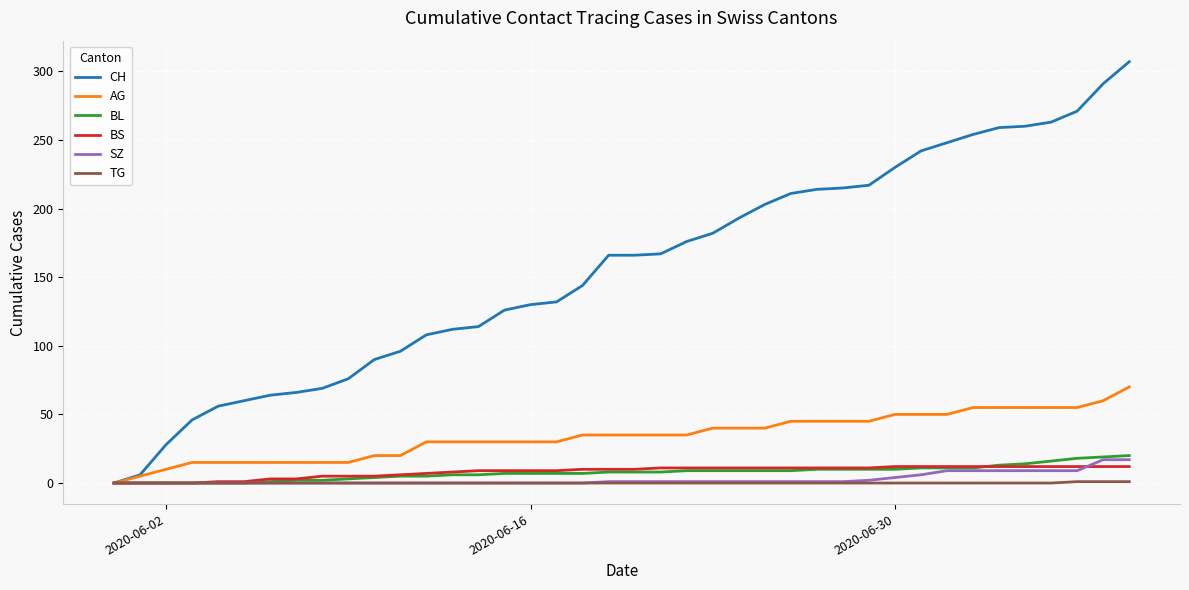

Which series has the largest range (max minus min)?

CH